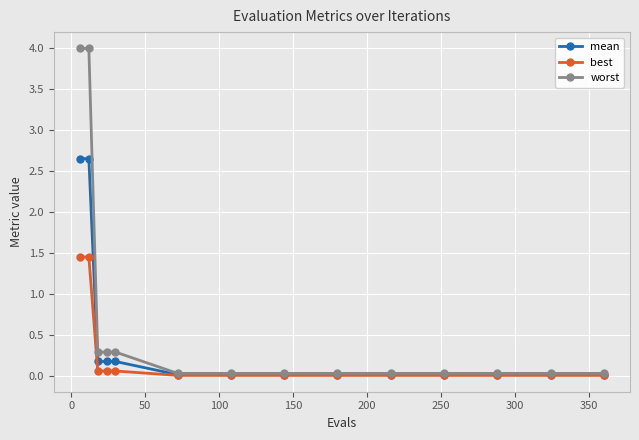

Rank the series by their average value, from lowest to highest.

best, mean, worst